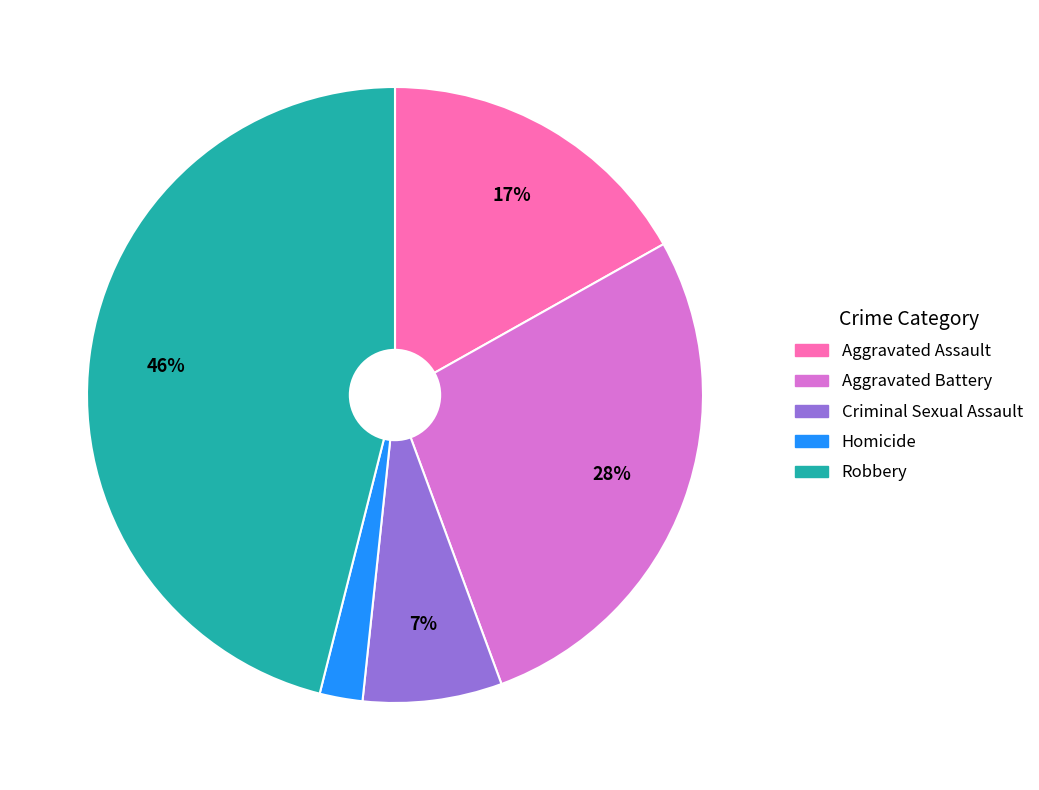

Does Robbery account for over 50% of the chart?

No